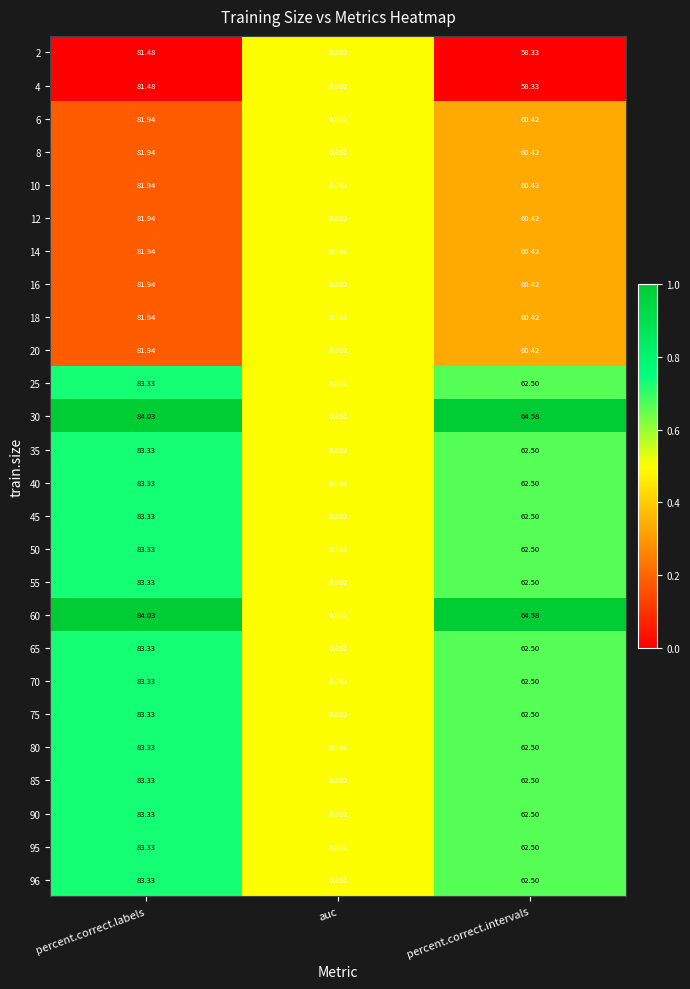

At which category is the sum across all series the highest?

percent.correct.labels